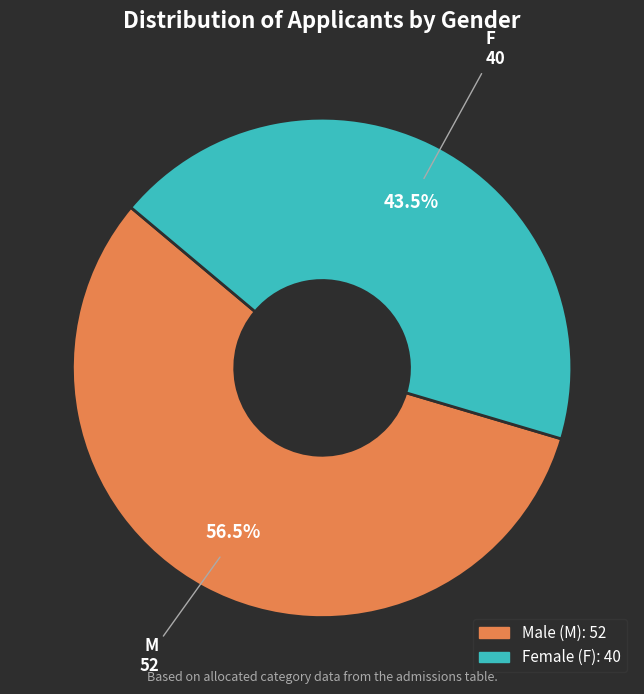

Approximately how many times larger is the value at M compared to F?

1.3